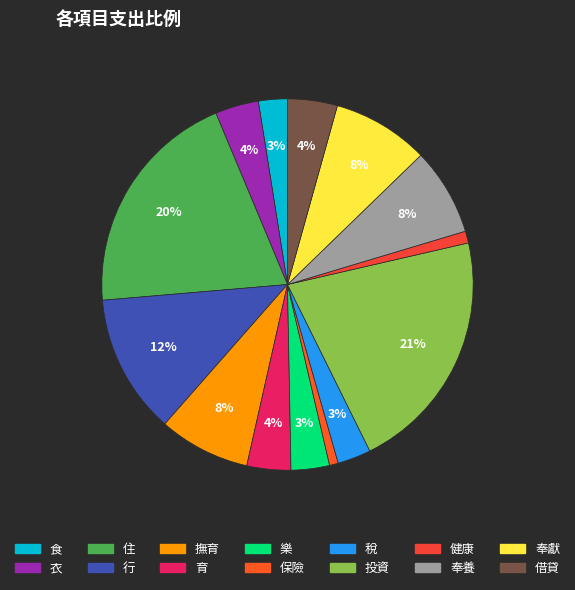

Which category has the biggest portion of the pie?

投資